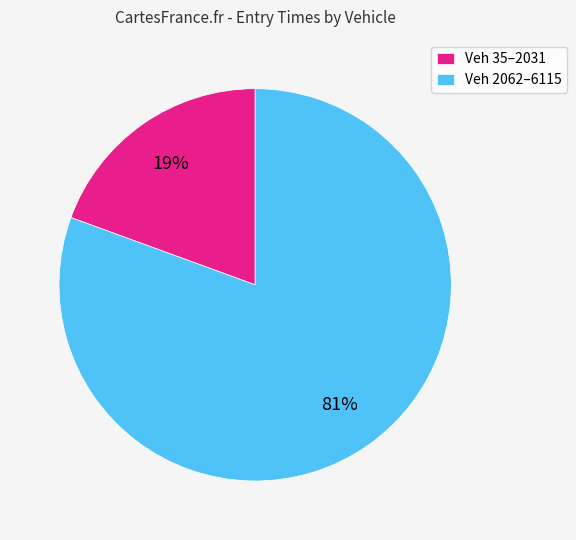

To the nearest percent, what is the average slice percentage?

50%